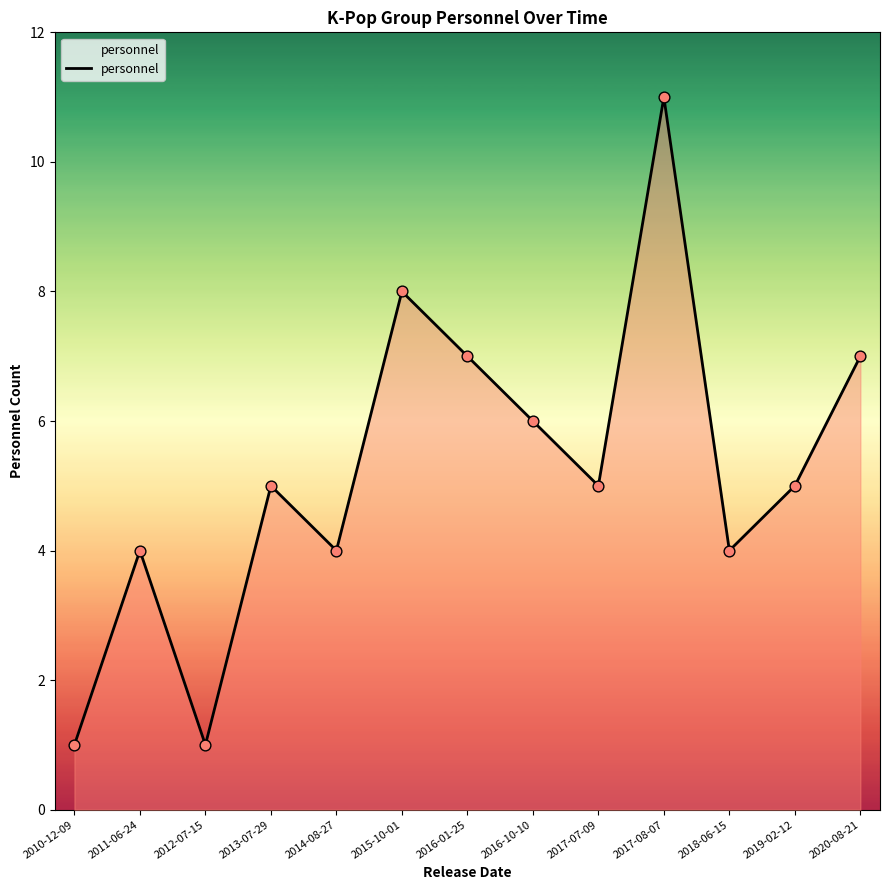

What is the change in value from 2016-10-10 to 2018-06-15?

-2